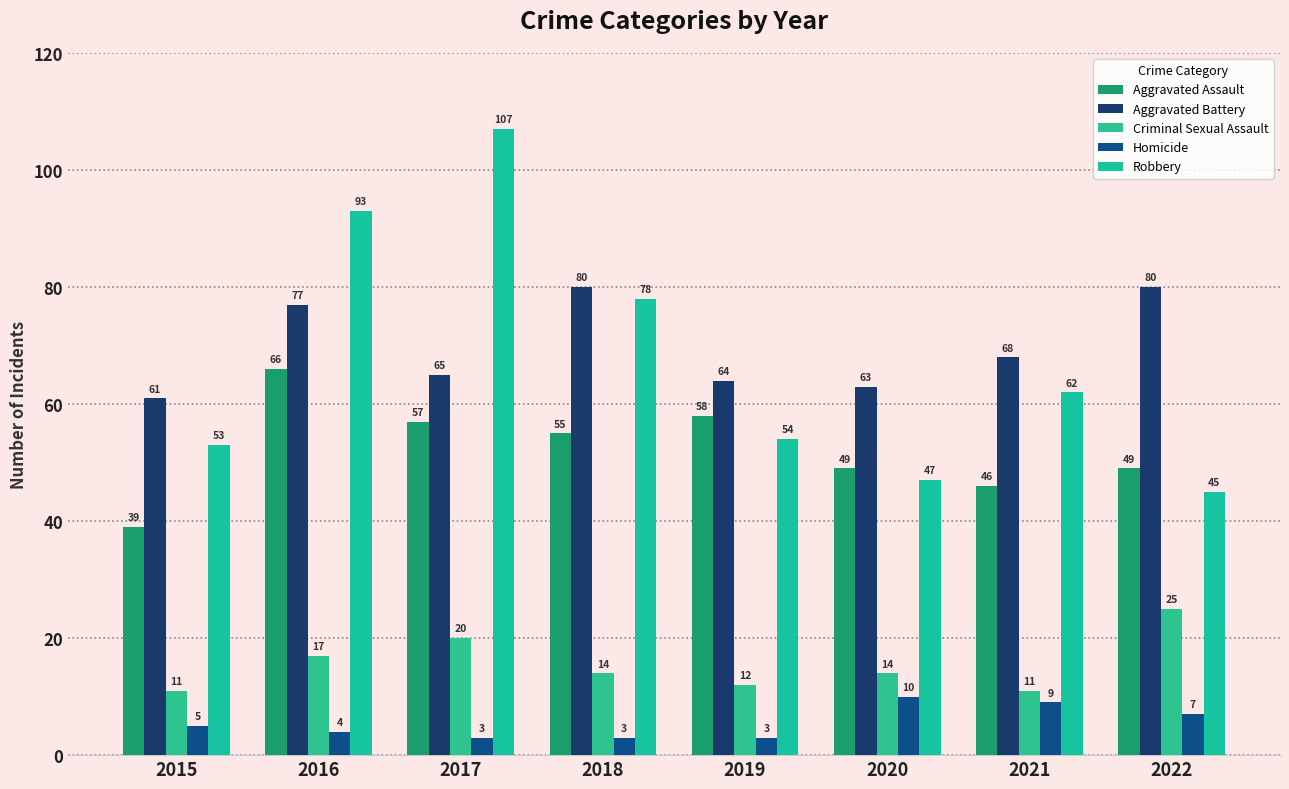

Where is Aggravated Assault nearest to the value 52?

2018